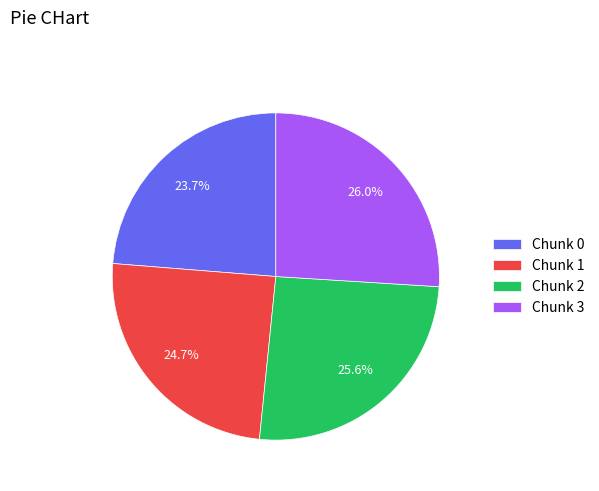

What is the ratio of the value at Chunk 0 to the value at Chunk 2?

0.9